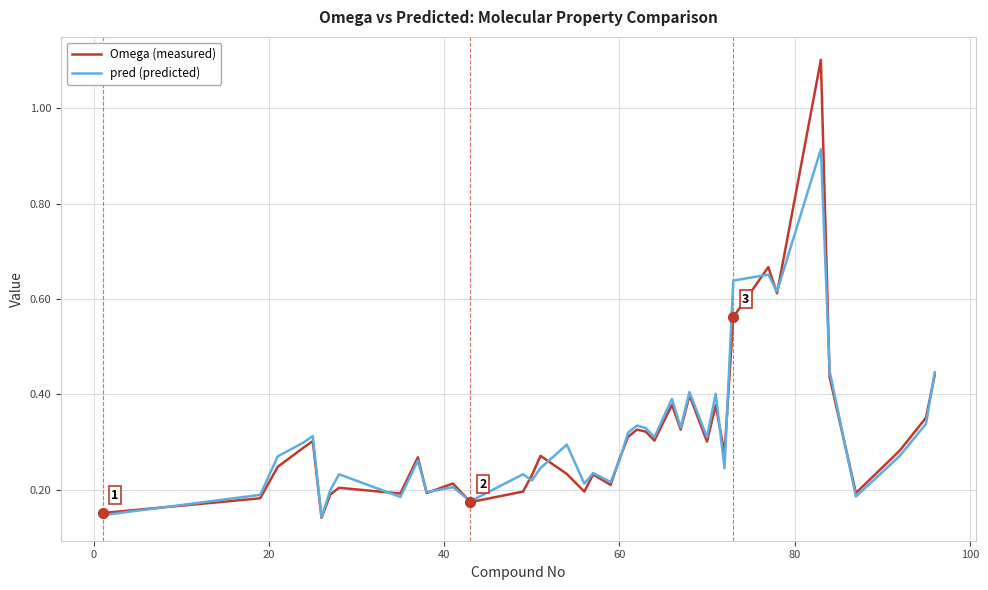

Which series has the widest spread of values?

Omega (measured)